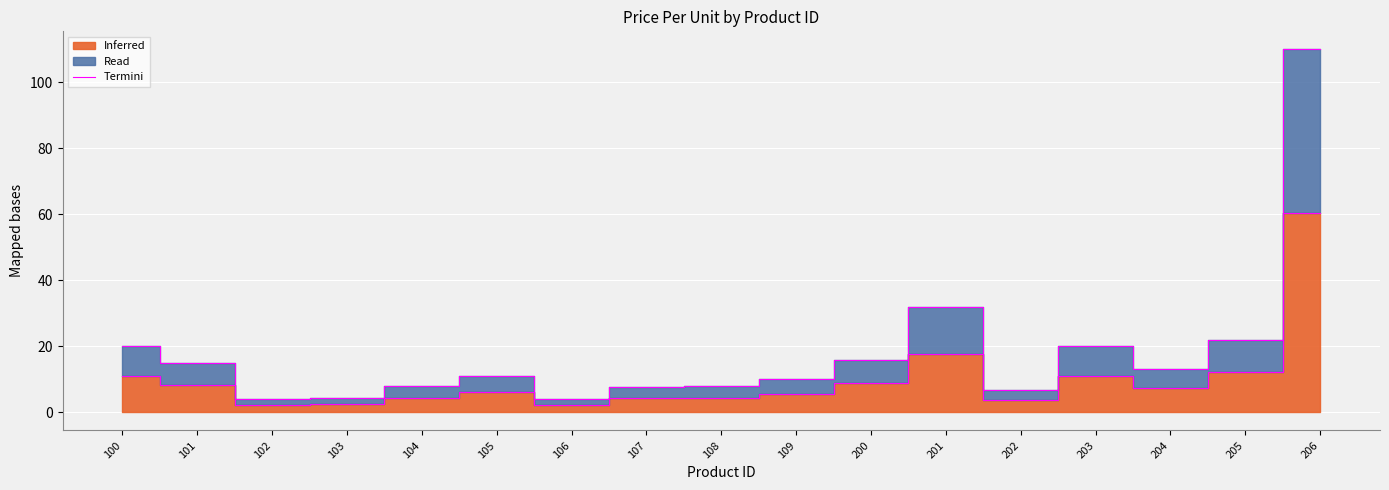

Count the number of values greater than 6.

9